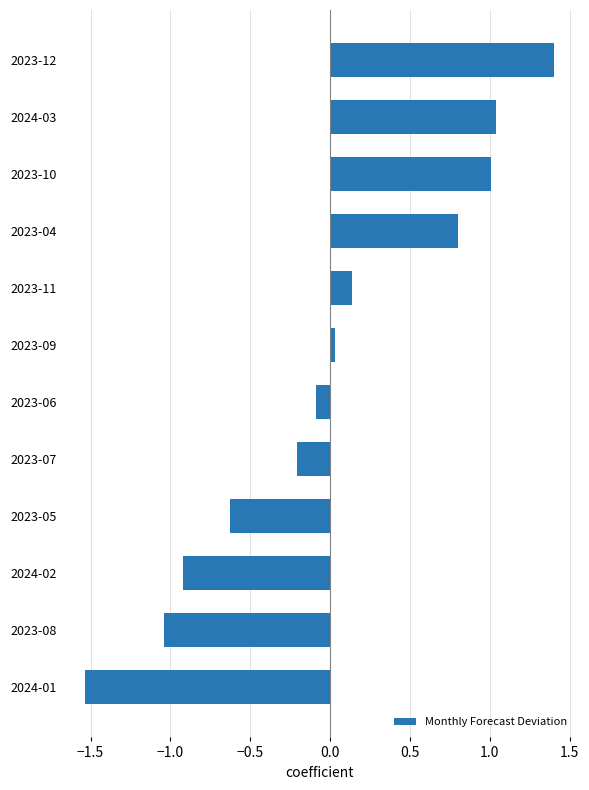

Does the chart contain any negative values?

Yes